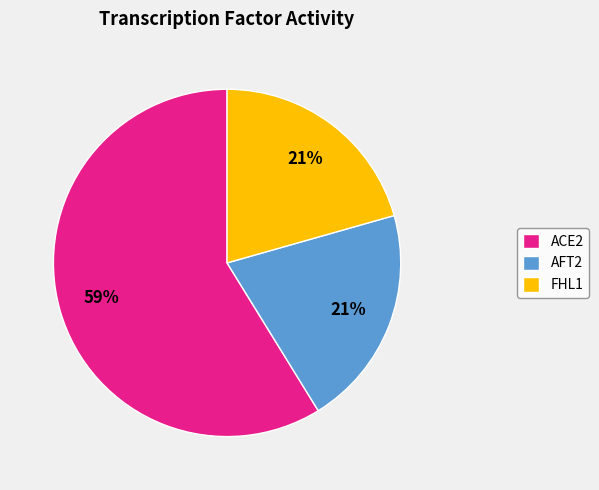

How many slices are in this pie chart?

3